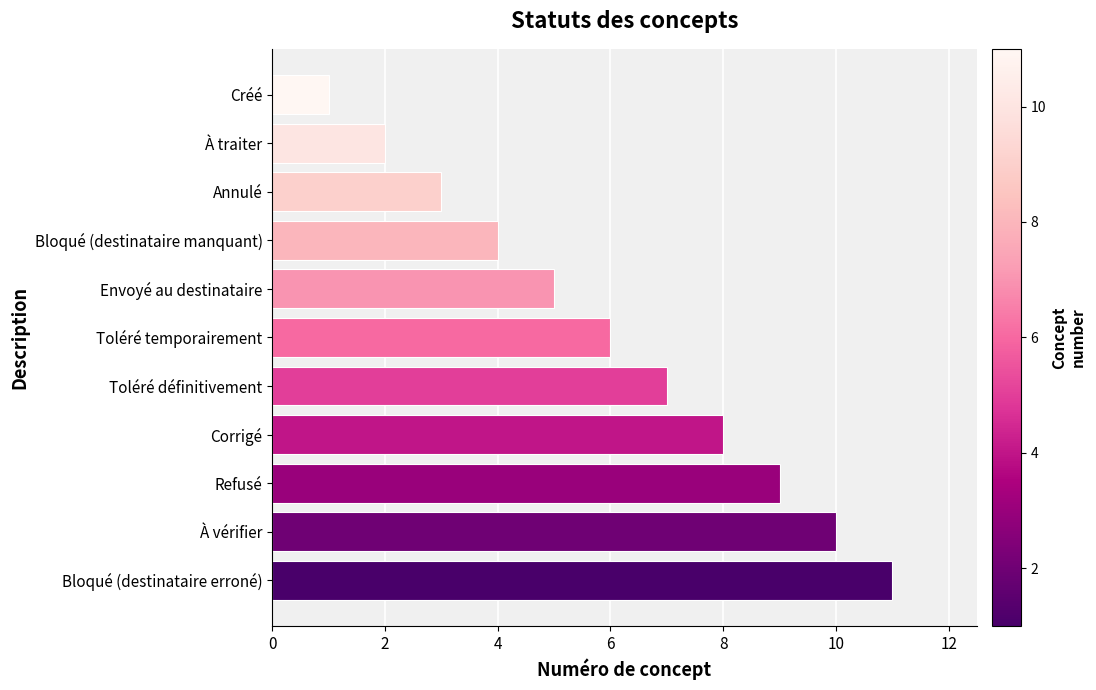

What is the change in value from À traiter to Refusé?

+7